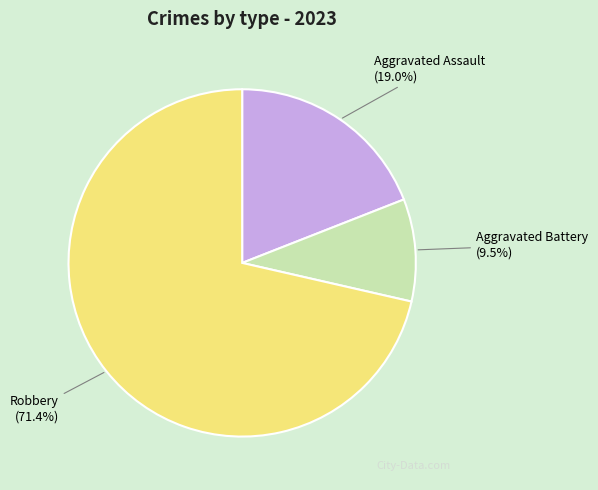

The Robbery slice represents 71% of the pie. True or false?

True